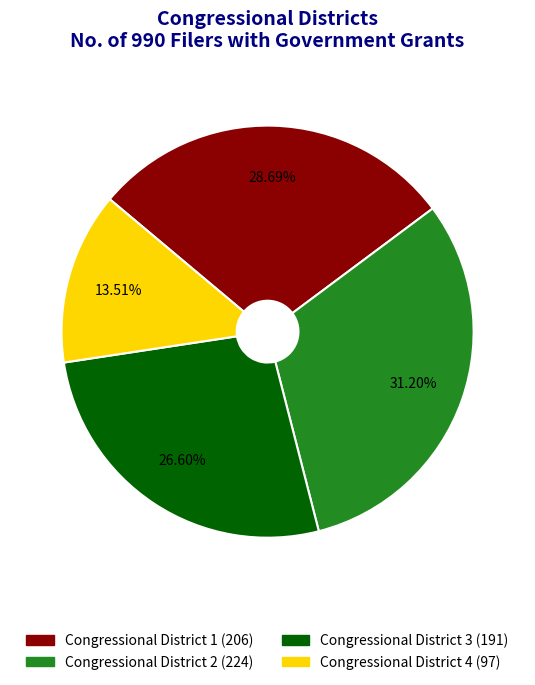

Which category has the smallest portion of the pie?

Congressional District 4